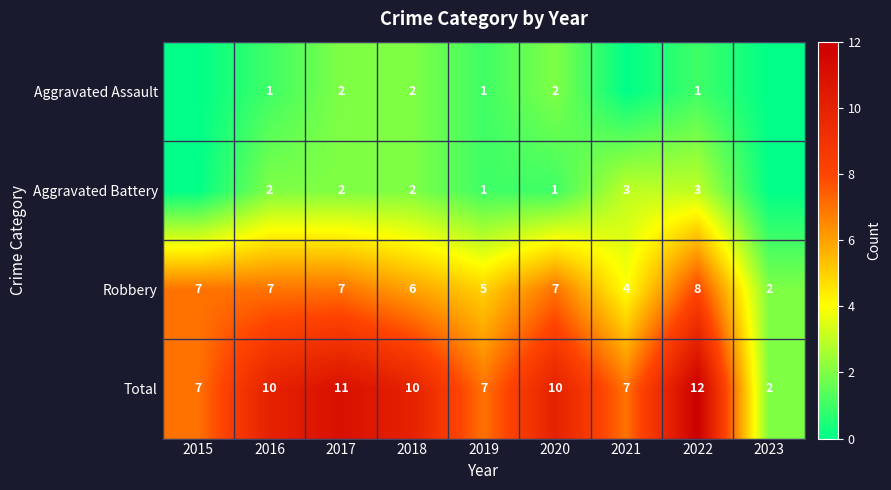

How many distinct data groups are displayed?

4